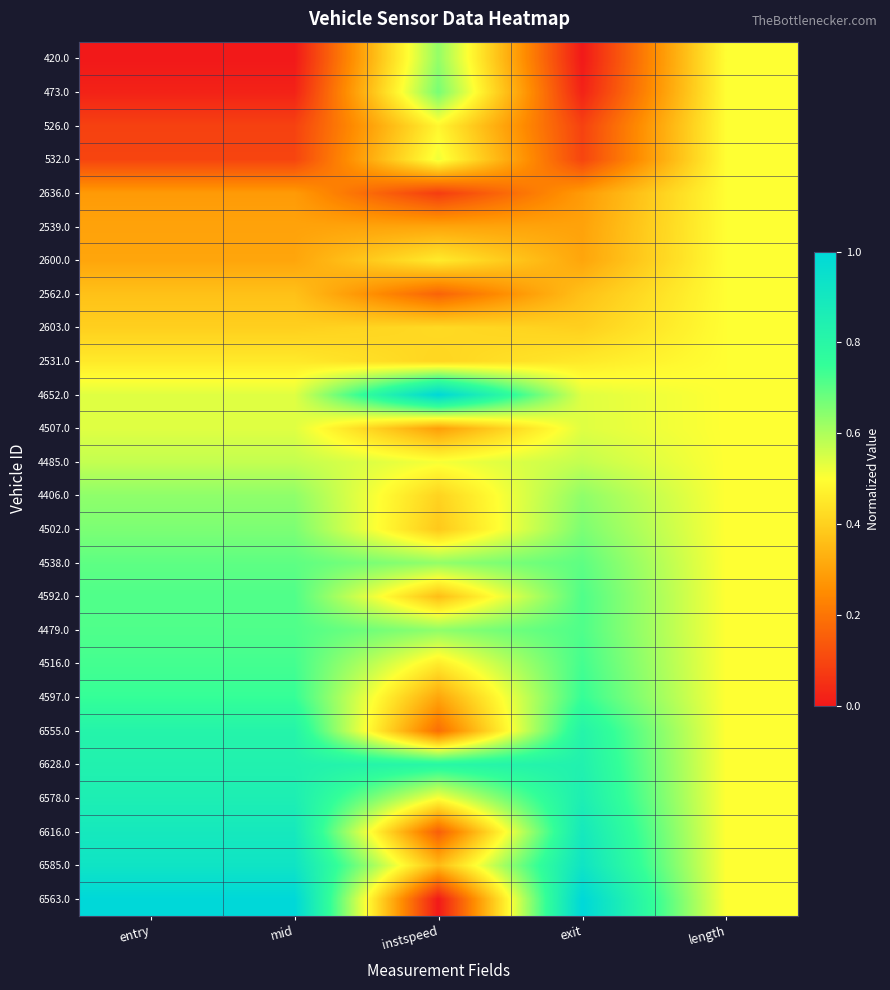

Reading left to right, extract all data points from this chart.

420.0: entry=0.0	mid=0.0	instspeed=0.6	exit=0.0	length=0.5
473.0: entry=0.0	mid=0.0	instspeed=0.7	exit=0.0	length=0.5
526.0: entry=0.1	mid=0.1	instspeed=0.5	exit=0.1	length=0.5
532.0: entry=0.1	mid=0.1	instspeed=0.5	exit=0.1	length=0.5
2636.0: entry=0.3	mid=0.3	instspeed=0.1	exit=0.3	length=0.5
2539.0: entry=0.3	mid=0.3	instspeed=0.3	exit=0.3	length=0.5
2600.0: entry=0.3	mid=0.3	instspeed=0.5	exit=0.3	length=0.5
2562.0: entry=0.4	mid=0.4	instspeed=0.2	exit=0.4	length=0.5
2603.0: entry=0.4	mid=0.4	instspeed=0.4	exit=0.4	length=0.5
2531.0: entry=0.5	mid=0.5	instspeed=0.4	exit=0.5	length=0.5
4652.0: entry=0.5	mid=0.5	instspeed=1.0	exit=0.5	length=0.5
4507.0: entry=0.5	mid=0.5	instspeed=0.3	exit=0.5	length=0.5
4485.0: entry=0.6	mid=0.6	instspeed=0.5	exit=0.6	length=0.5
4406.0: entry=0.6	mid=0.6	instspeed=0.4	exit=0.6	length=0.5
4502.0: entry=0.7	mid=0.7	instspeed=0.4	exit=0.7	length=0.5
4538.0: entry=0.7	mid=0.7	instspeed=0.6	exit=0.7	length=0.5
4592.0: entry=0.7	mid=0.7	instspeed=0.4	exit=0.7	length=0.5
4479.0: entry=0.7	mid=0.7	instspeed=0.6	exit=0.7	length=0.5
4516.0: entry=0.7	mid=0.7	instspeed=0.5	exit=0.7	length=0.5
4597.0: entry=0.7	mid=0.7	instspeed=0.3	exit=0.7	length=0.5
6555.0: entry=0.8	mid=0.8	instspeed=0.2	exit=0.8	length=0.5
6628.0: entry=0.8	mid=0.8	instspeed=0.8	exit=0.8	length=0.5
6578.0: entry=0.9	mid=0.9	instspeed=0.5	exit=0.9	length=0.5
6616.0: entry=0.9	mid=0.9	instspeed=0.1	exit=0.9	length=0.5
6585.0: entry=0.9	mid=0.9	instspeed=0.4	exit=0.9	length=0.5
6563.0: entry=1.0	mid=1.0	instspeed=0.0	exit=1.0	length=0.5